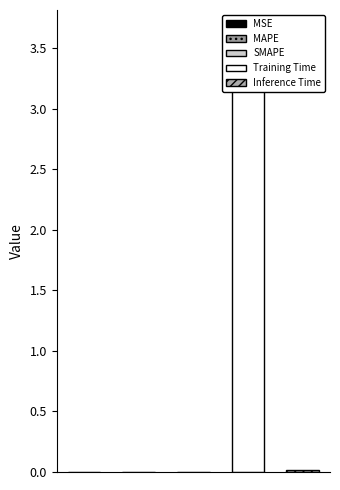

Does the chart contain stacked bars?

No